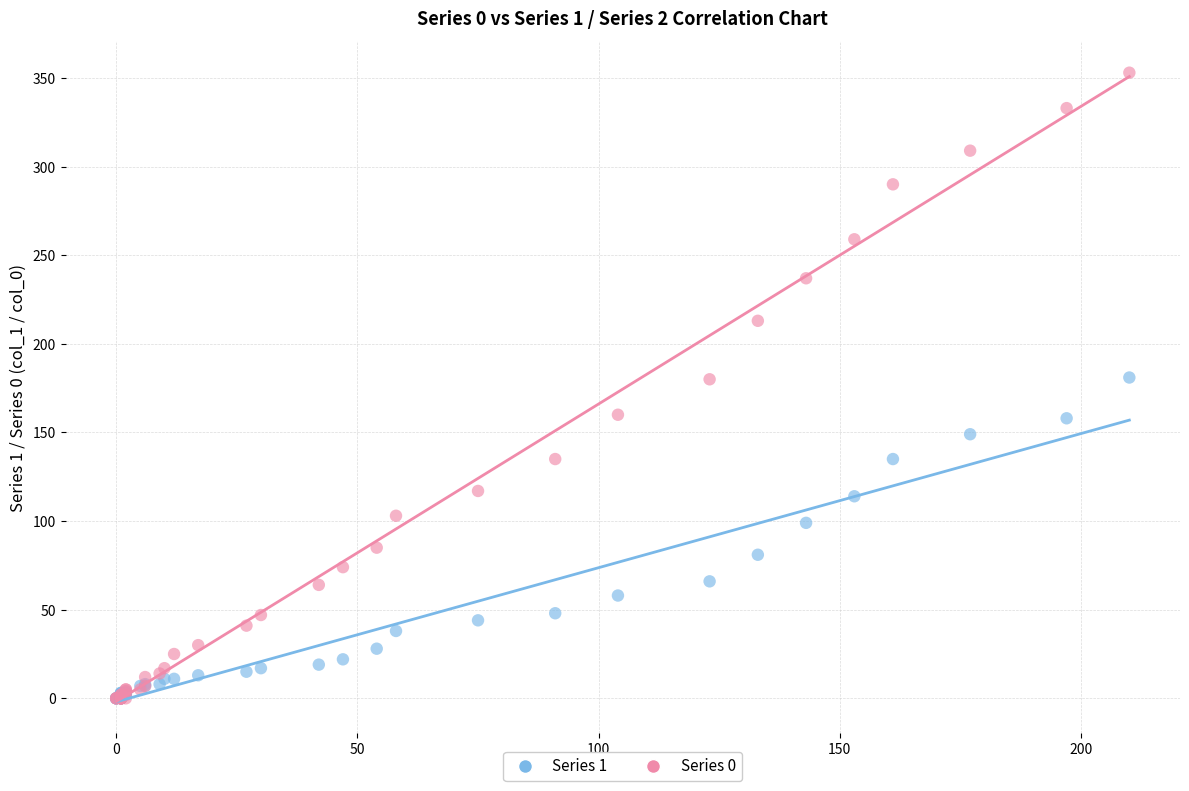

What are all the series names shown in the legend?

Series 1, Series 0